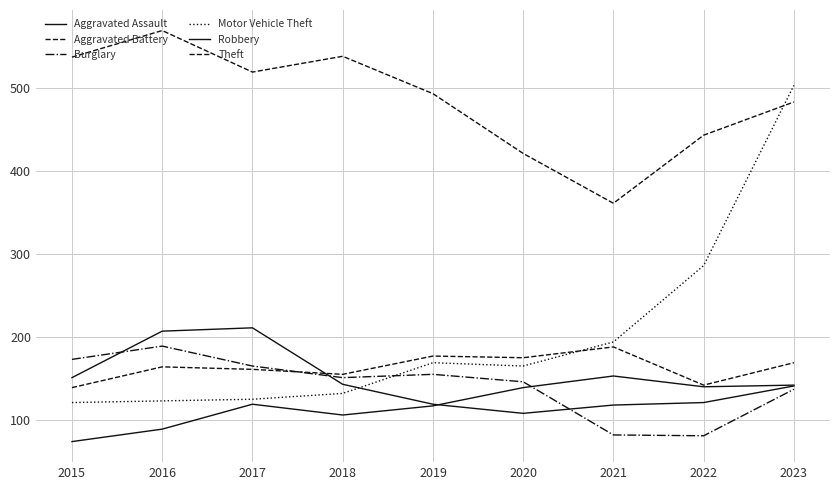

What is the sum of all Robbery values?

1319